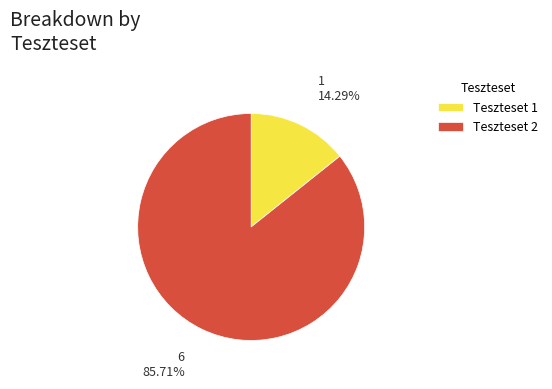

Which category has the biggest portion of the pie?

Teszteset 2